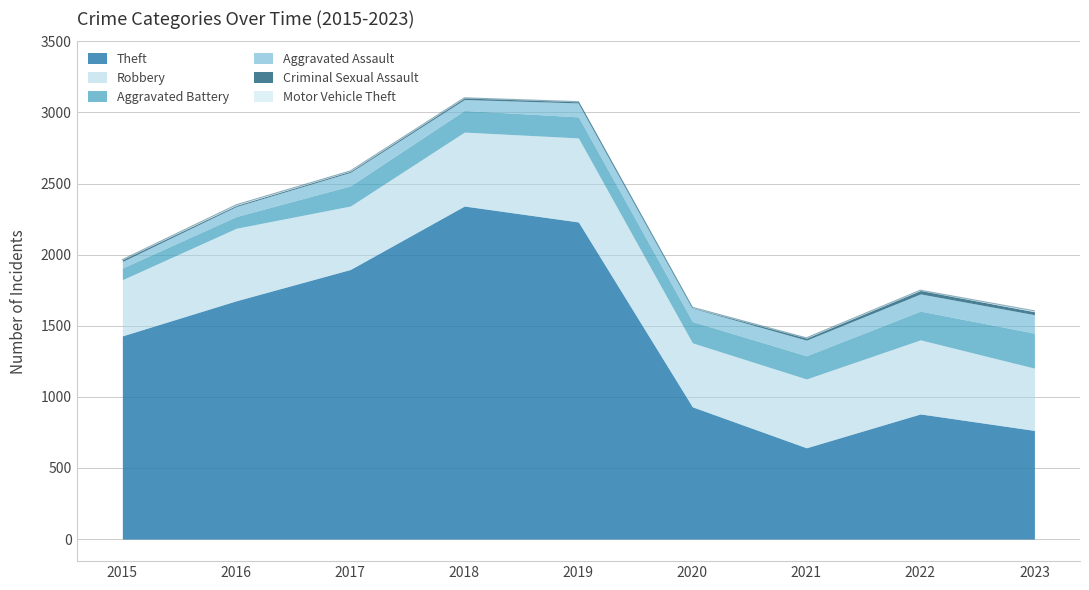

At which category does Criminal Sexual Assault reach its first local peak?

2018